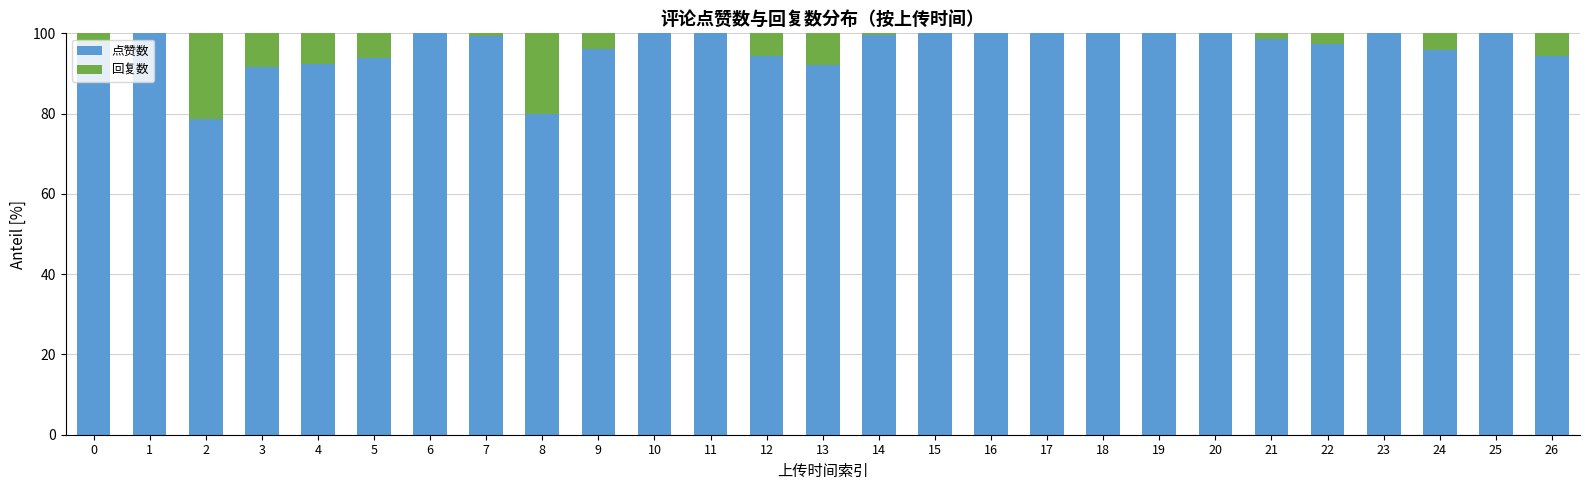

How many data points does each series have?

27